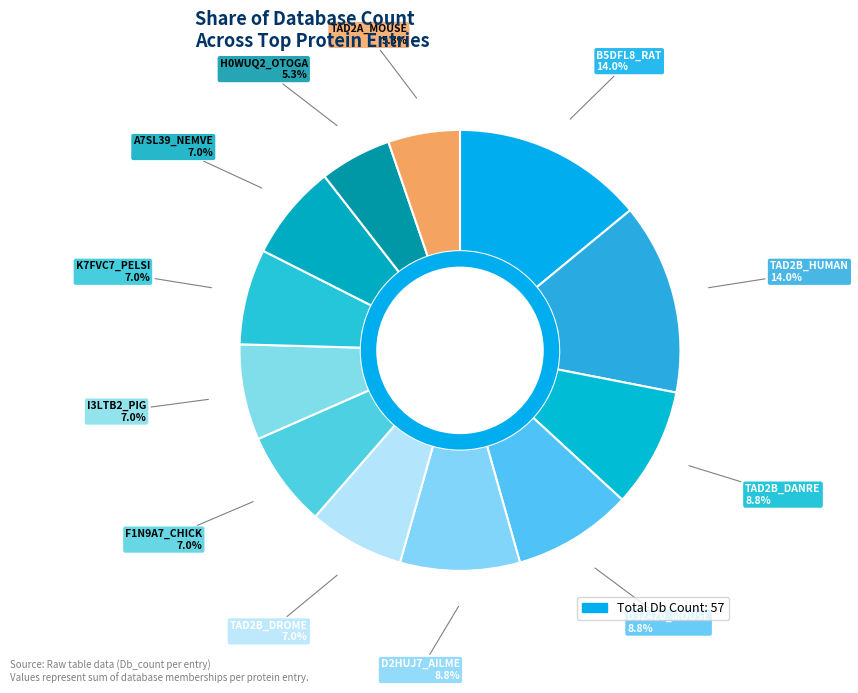

To the nearest percent, what percentage of the pie is K7FVC7_PELSI?

7%